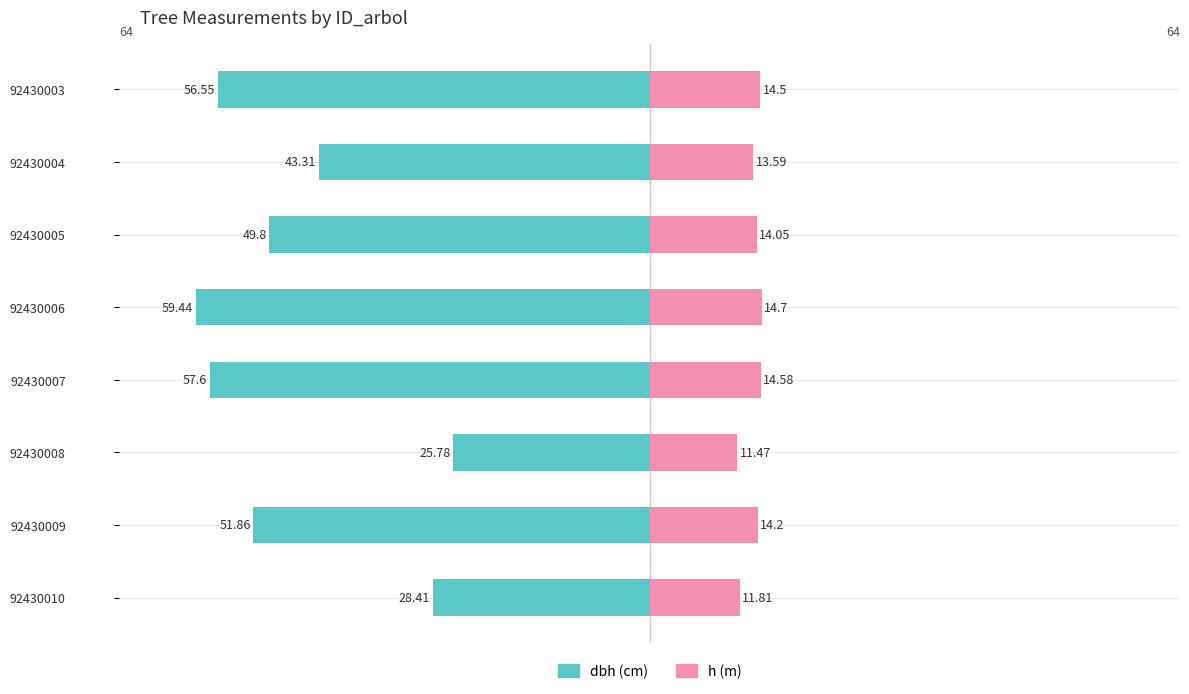

Rank the series at 92430003 from highest to lowest value.

h, dbh